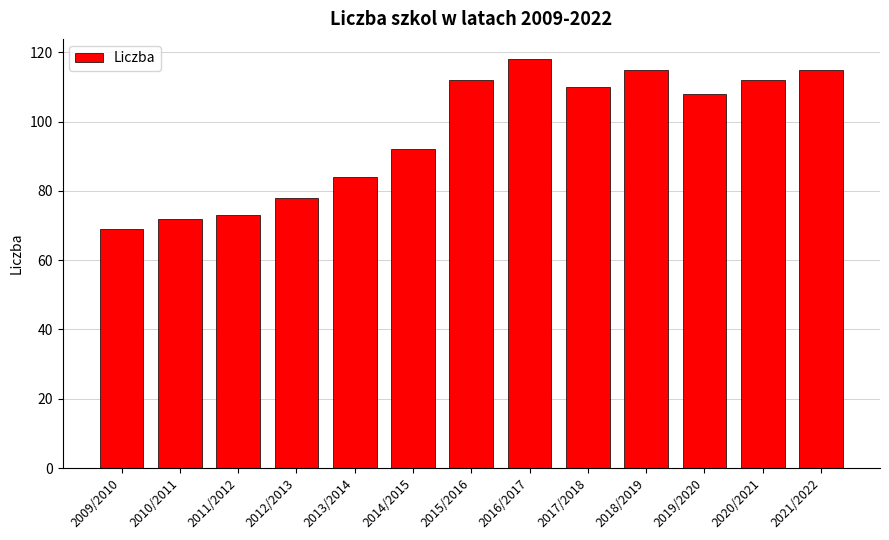

The value at 2016/2017 is 187. True or false?

False